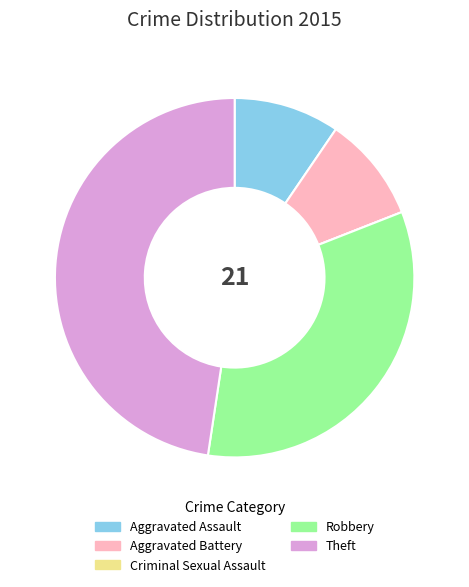

Does Aggravated Battery represent more than half of the total?

No